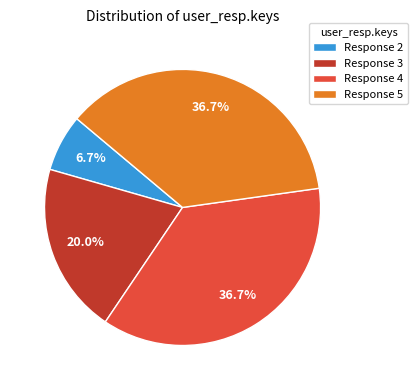

To the nearest percent, what is the difference between the largest and smallest slice percentages?

30%